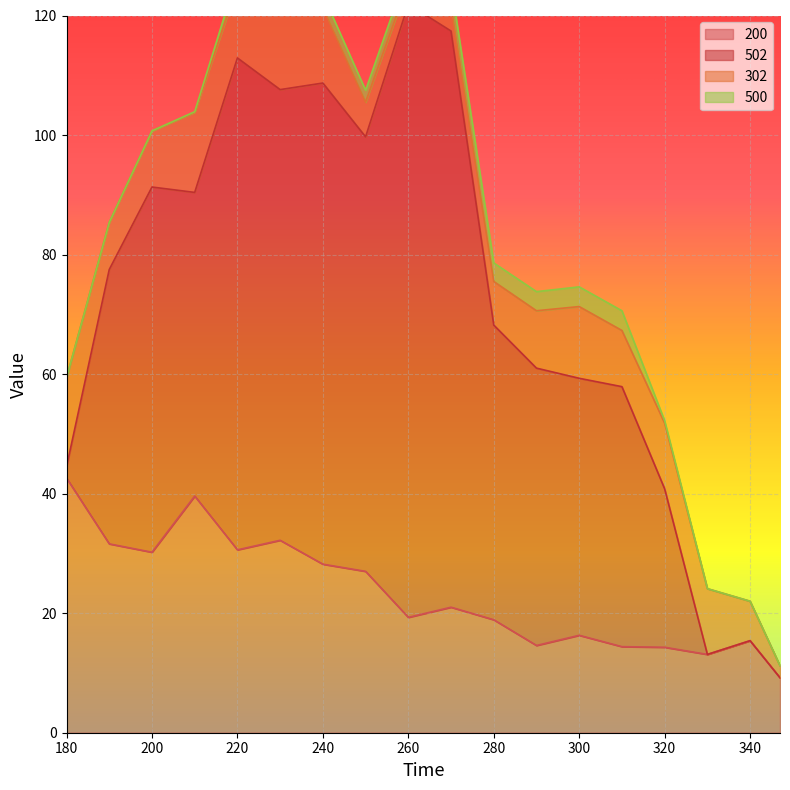

Reading right to left, what are all the values shown in this chart?

200: 347=9.2	340=15.4	330=13.1	320=14.3	310=14.4	300=16.3	290=14.6	280=18.9	270=21.0	260=19.3	250=27.0	240=28.2	230=32.2	220=30.6	210=39.6	200=30.2	190=31.6	180=42.6
502: 347=0.0	340=0.0	330=0.0	320=26.5	310=43.5	300=43.0	290=46.4	280=49.3	270=96.4	260=102.6	250=72.7	240=80.5	230=75.4	220=82.3	210=50.8	200=61.1	190=45.9	180=1.9
302: 347=2.0	340=6.6	330=11.0	320=11.0	310=9.4	300=12.0	290=9.6	280=7.3	270=4.2	260=3.6	250=5.8	240=12.6	230=12.7	220=12.1	210=13.4	200=9.4	190=7.9	180=14.9
500: 347=0.0	340=0.0	330=0.0	320=0.4	310=3.3	300=3.3	290=3.2	280=3.1	270=3.6	260=2.3	250=2.0	240=2.2	230=2.1	220=1.9	210=0.1	200=0.0	190=0.0	180=0.0